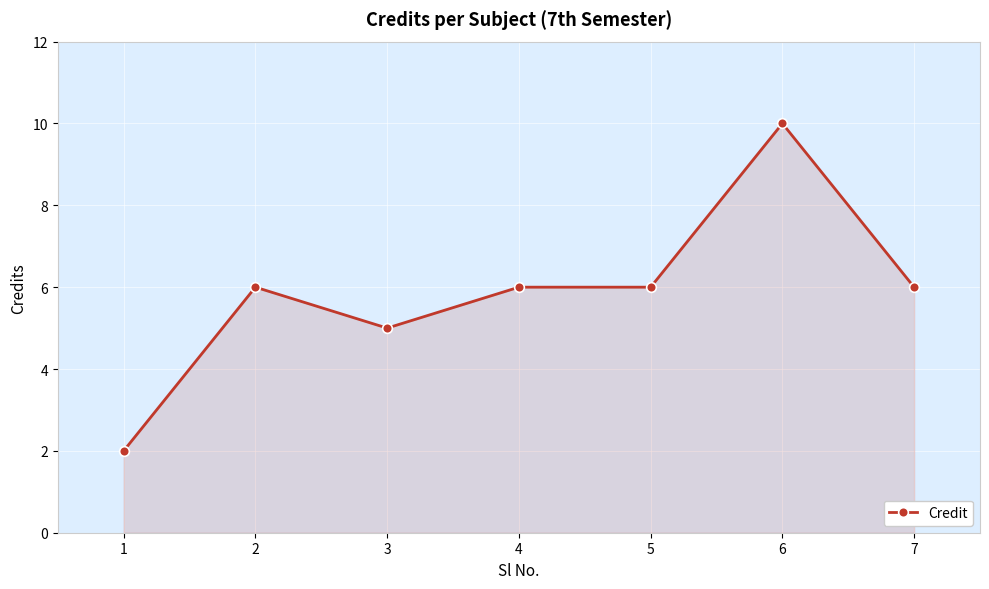

The value at 4 is 10. True or false?

False